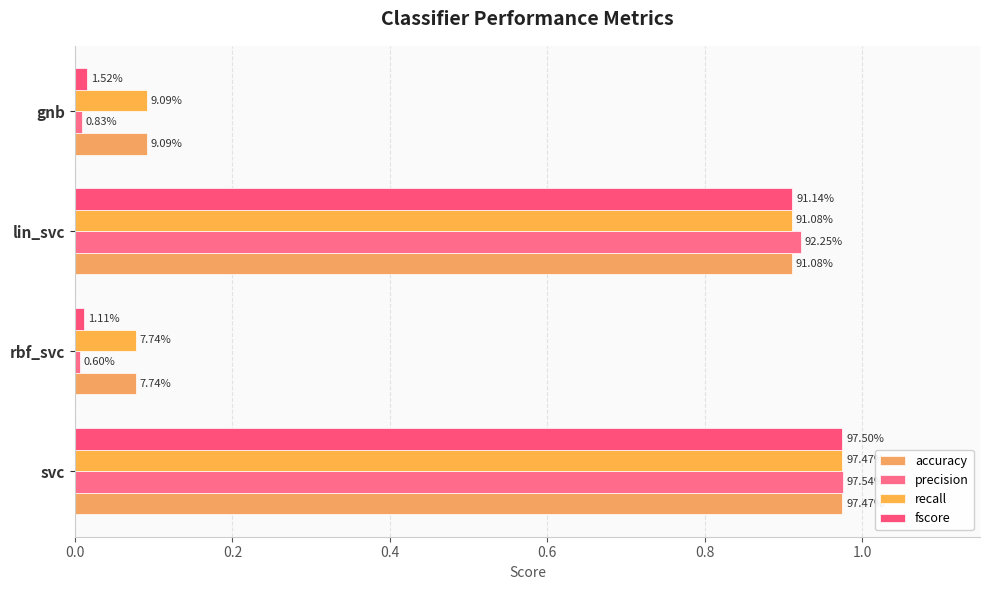

What is the value of the accuracy bar at the 2nd from the left?

0.1